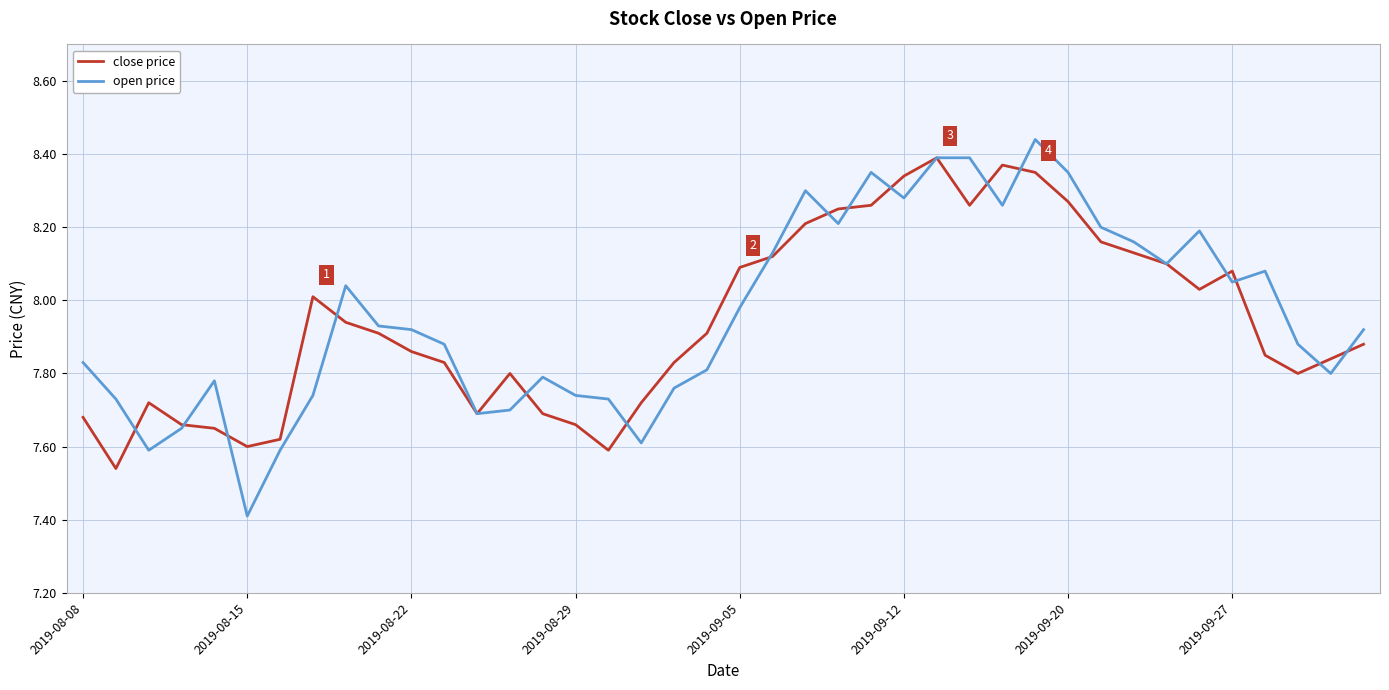

What is the difference between the second highest and second lowest values in the close price series?

0.8